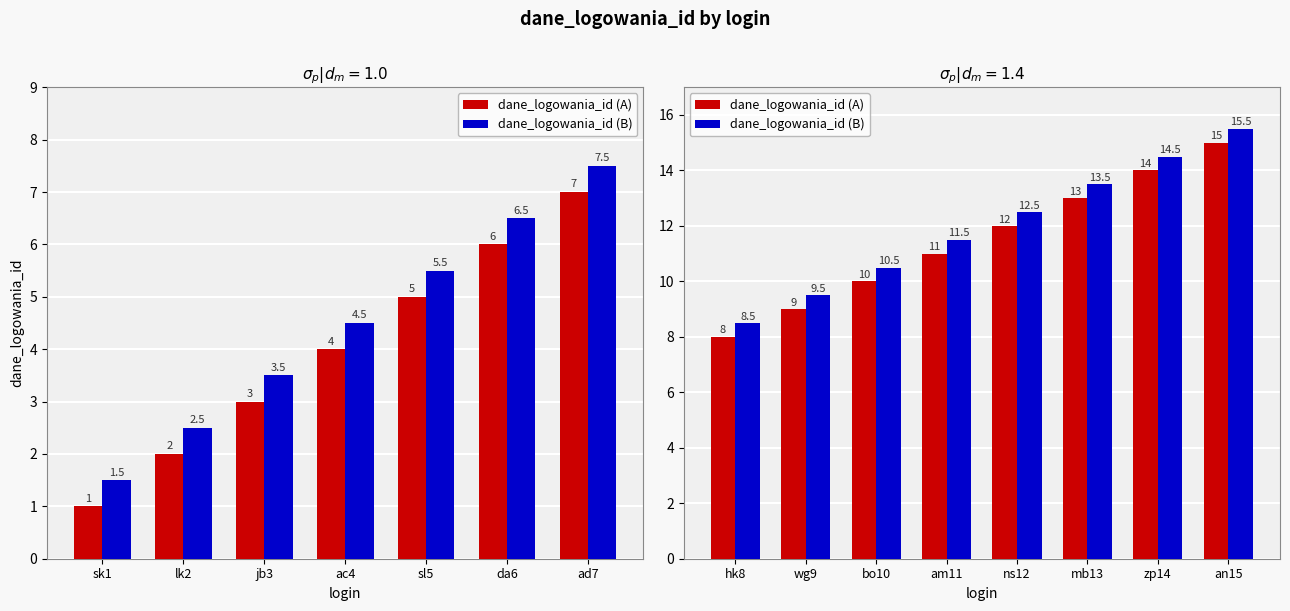

What is the difference between the highest and lowest values at mb13?

0.5